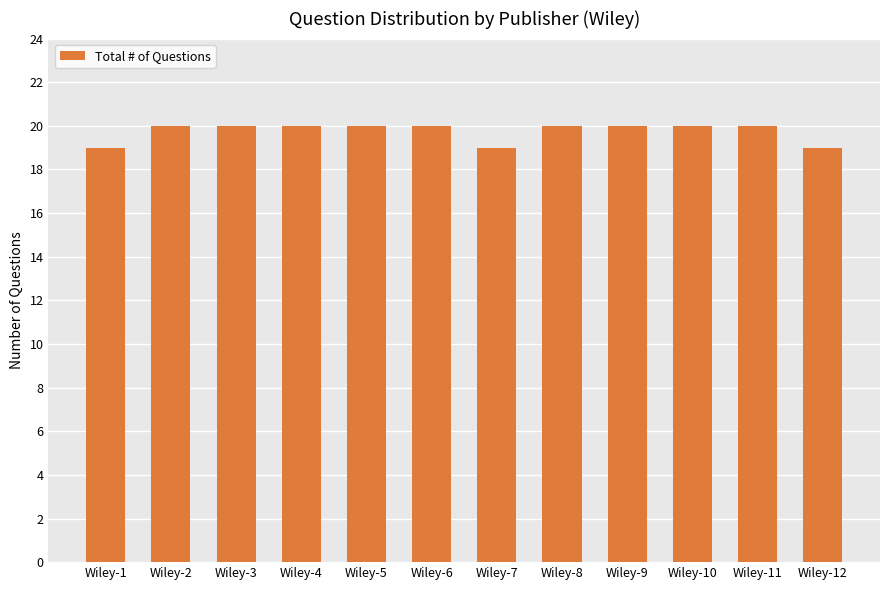

What is the difference between the maximum and minimum values?

1